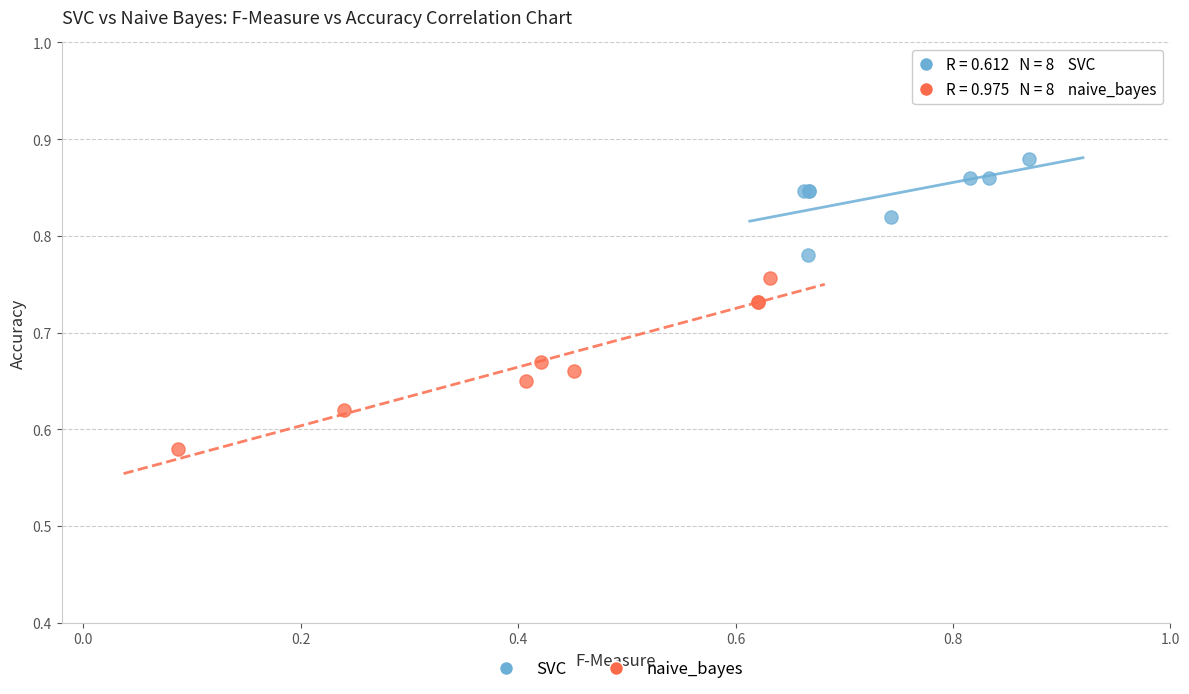

Which series contains the lowest Y value?

naive_bayes